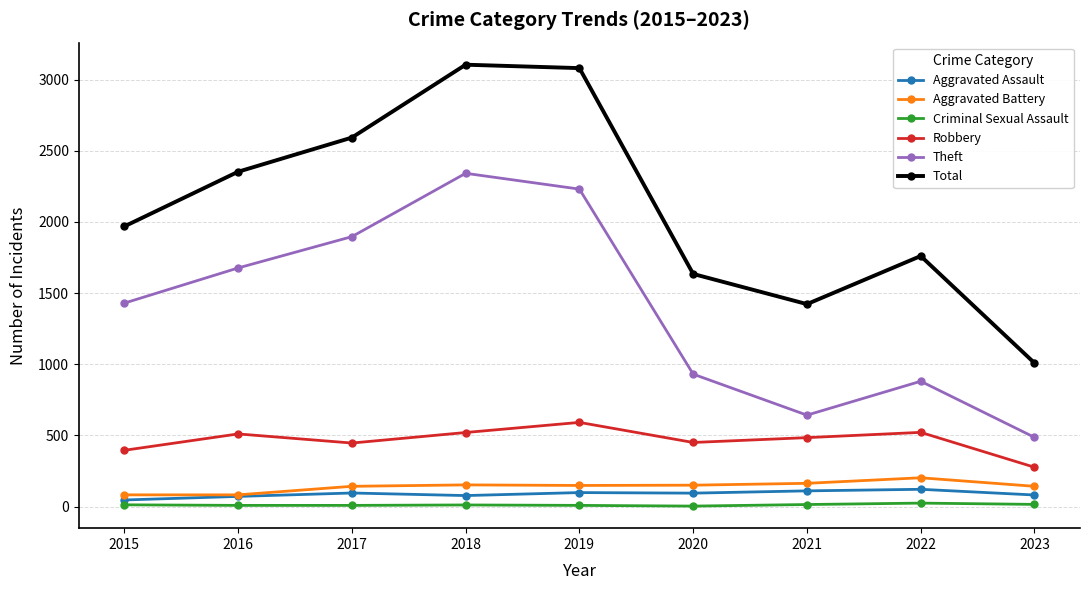

At which label does Aggravated Battery reach its peak?

2022